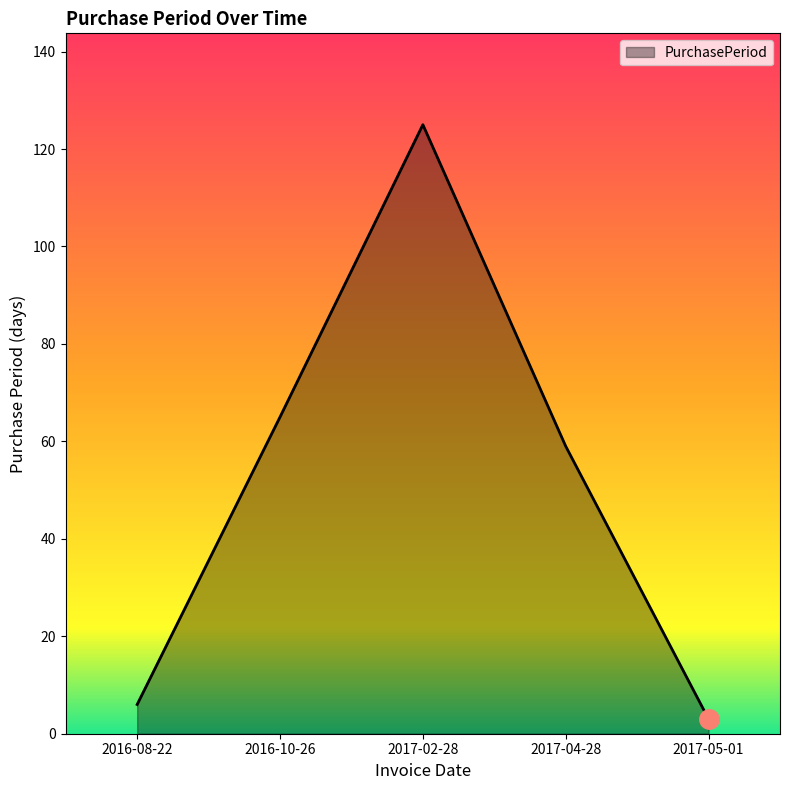

Which category has the highest value across all series?

2017-02-28